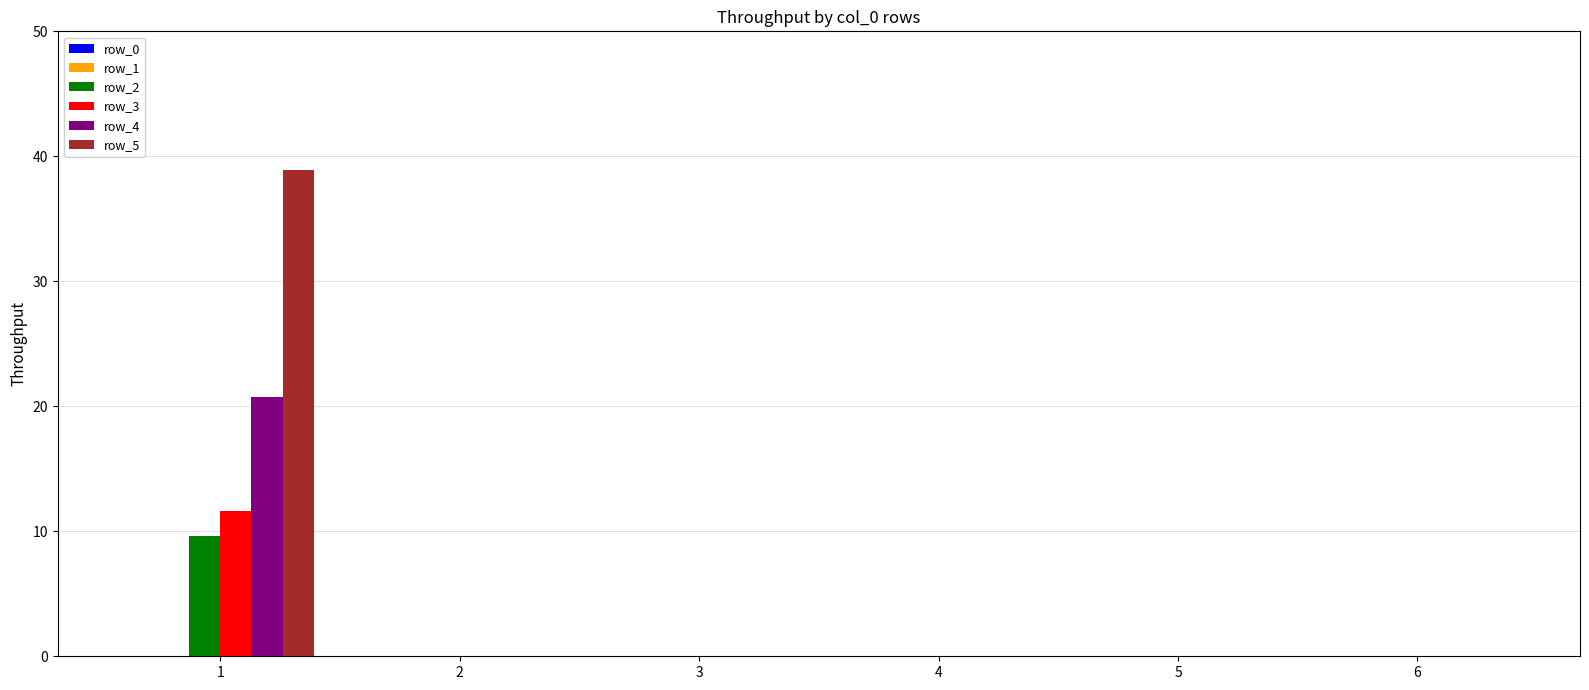

Reading right to left, transcribe all the data shown in this chart.

row_2: 6=0.0	5=0.0	4=0.0	3=0.0	2=0.0	1=9.6
row_3: 6=0.0	5=0.0	4=0.0	3=0.0	2=0.0	1=11.6
row_4: 6=0.0	5=0.0	4=0.0	3=0.0	2=0.0	1=20.8
row_5: 6=0.0	5=0.0	4=0.0	3=0.0	2=0.0	1=38.9